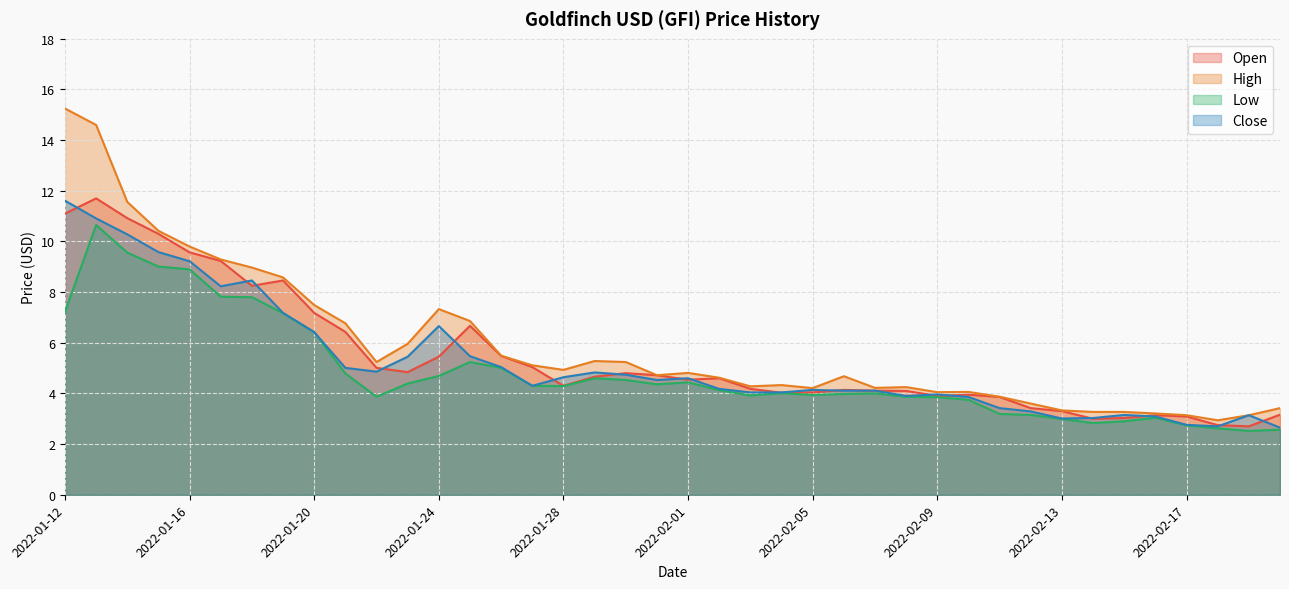

Which series has the largest range (max minus min)?

High